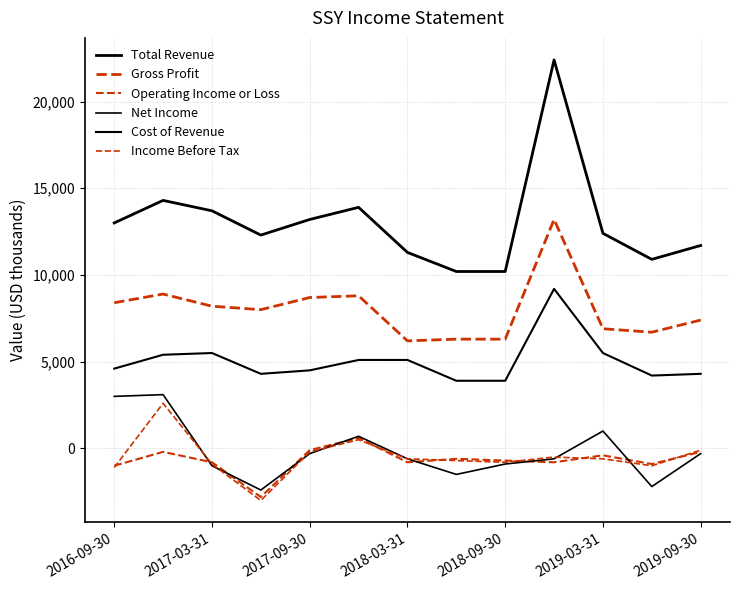

Does the chart display data point markers on the line(s)?

No